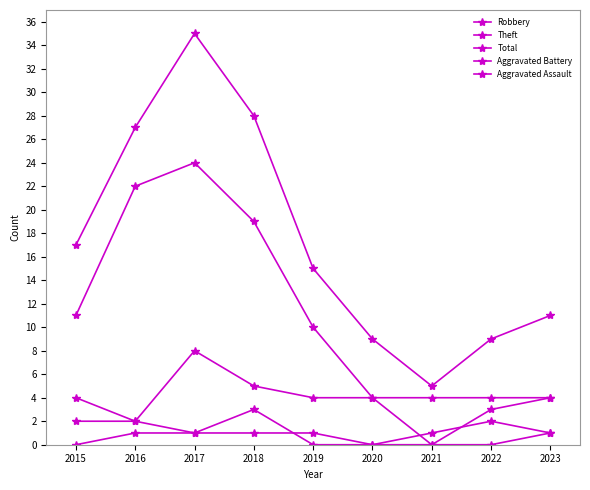

Rank the categories by Total value from lowest to highest.

2021, 2020, 2022, 2023, 2019, 2015, 2016, 2018, 2017